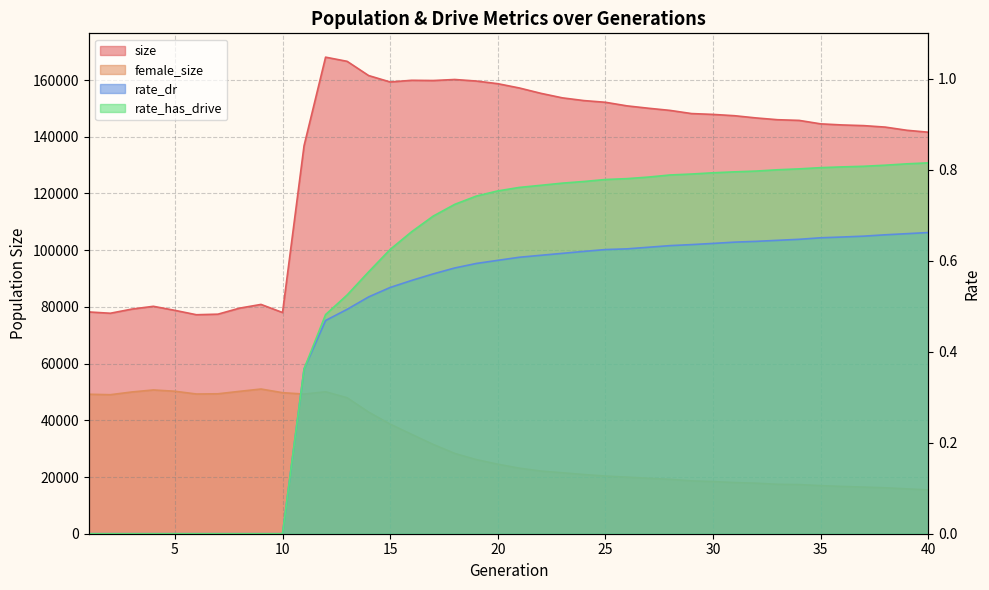

True or false: rate_has_drive has a value of 0.2 at 28.

False